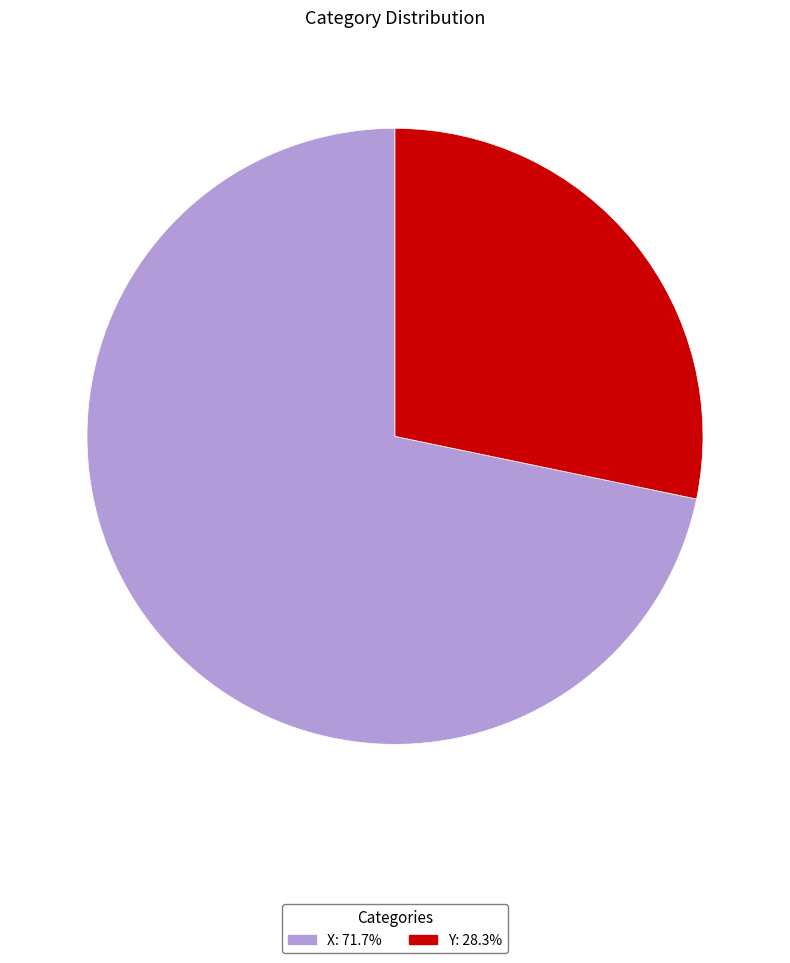

Which category has the smallest portion of the pie?

Y